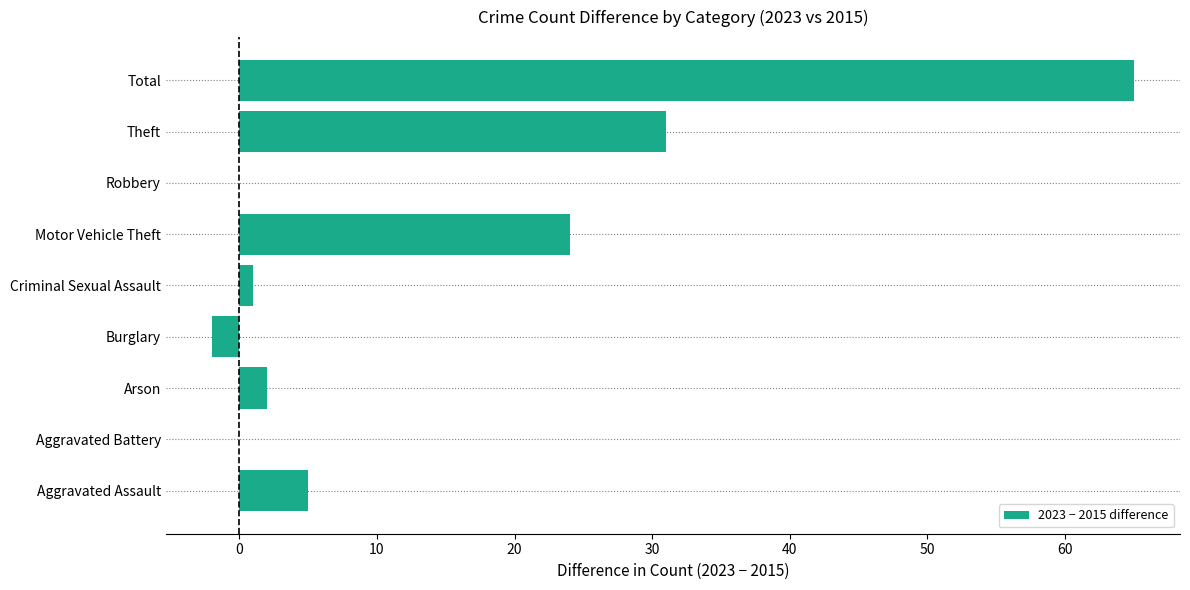

The value at Theft is 31. True or false?

True